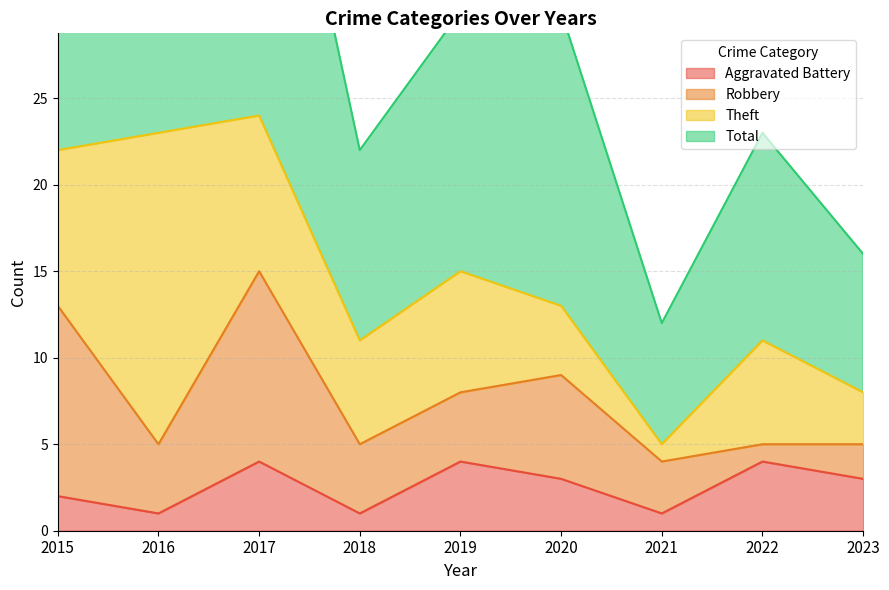

The value of Aggravated Battery at 2015 is 2. True or false?

True